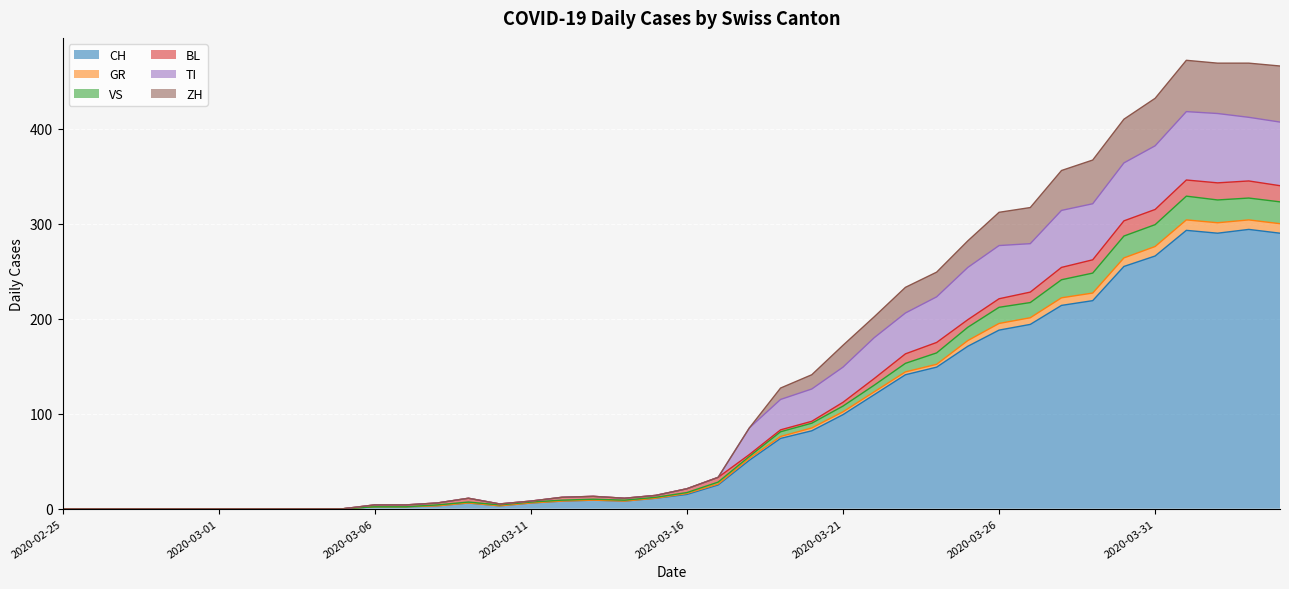

How many positive values does the CH series have?

30